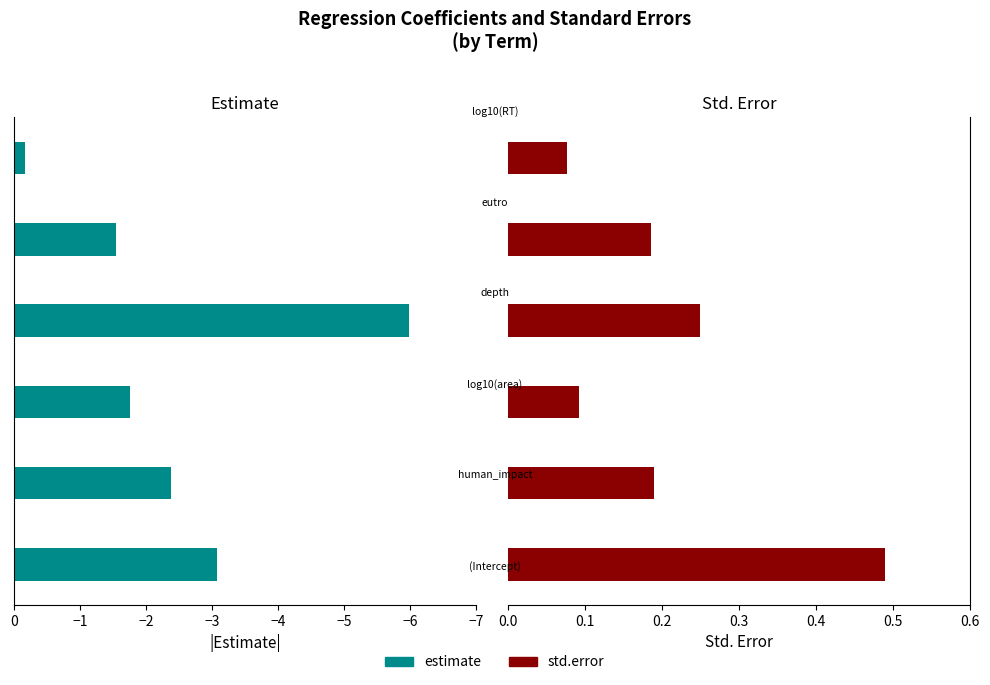

Is it true that std.error equals 0.4 at −4?

False